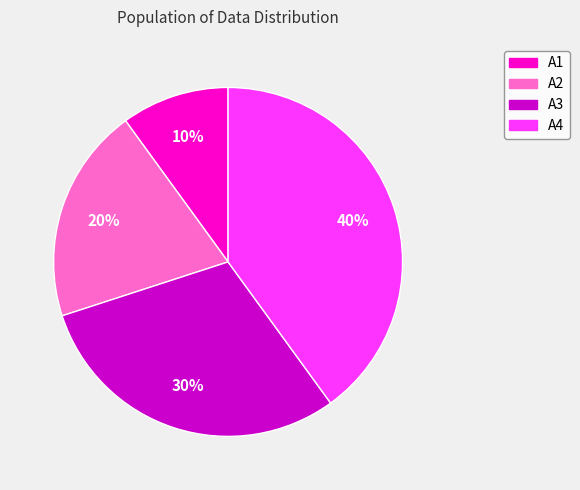

What is the smallest slice in the pie chart?

A1